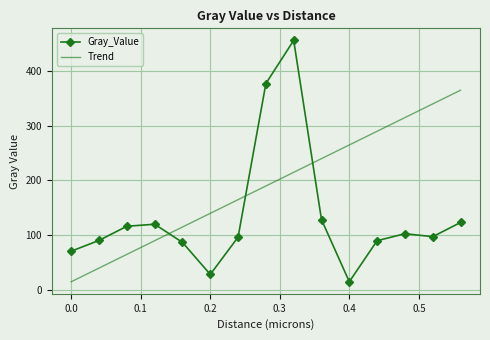

Which series has the widest spread of values?

Gray_Value